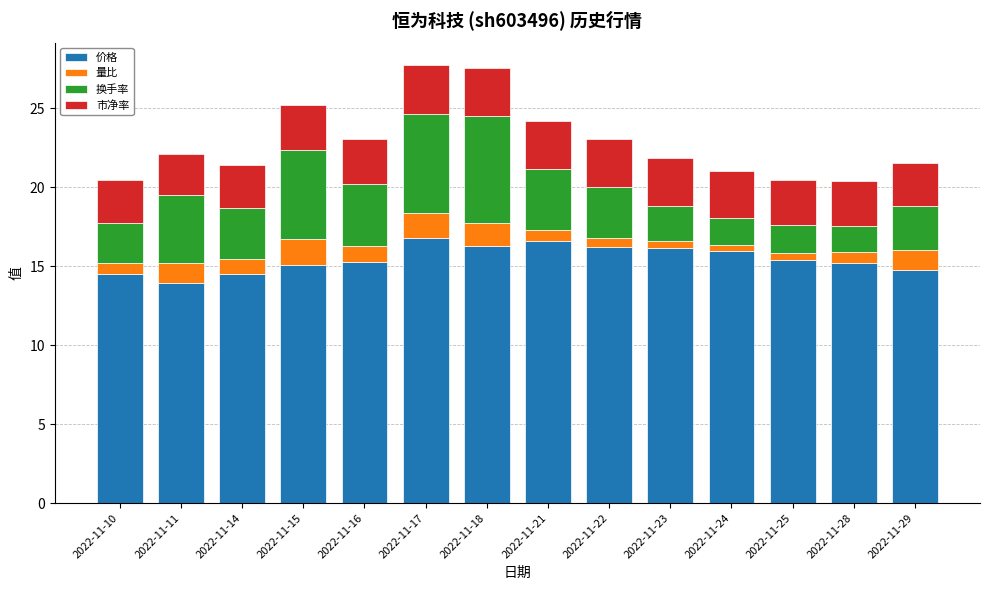

What is the total value across all series at 2022-11-18?

27.6